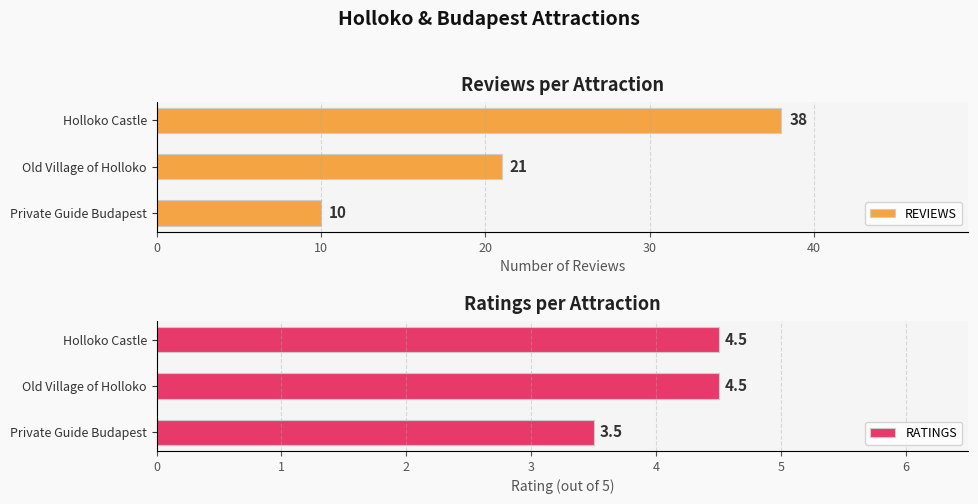

What is the lowest value of the REVIEWS series?

10